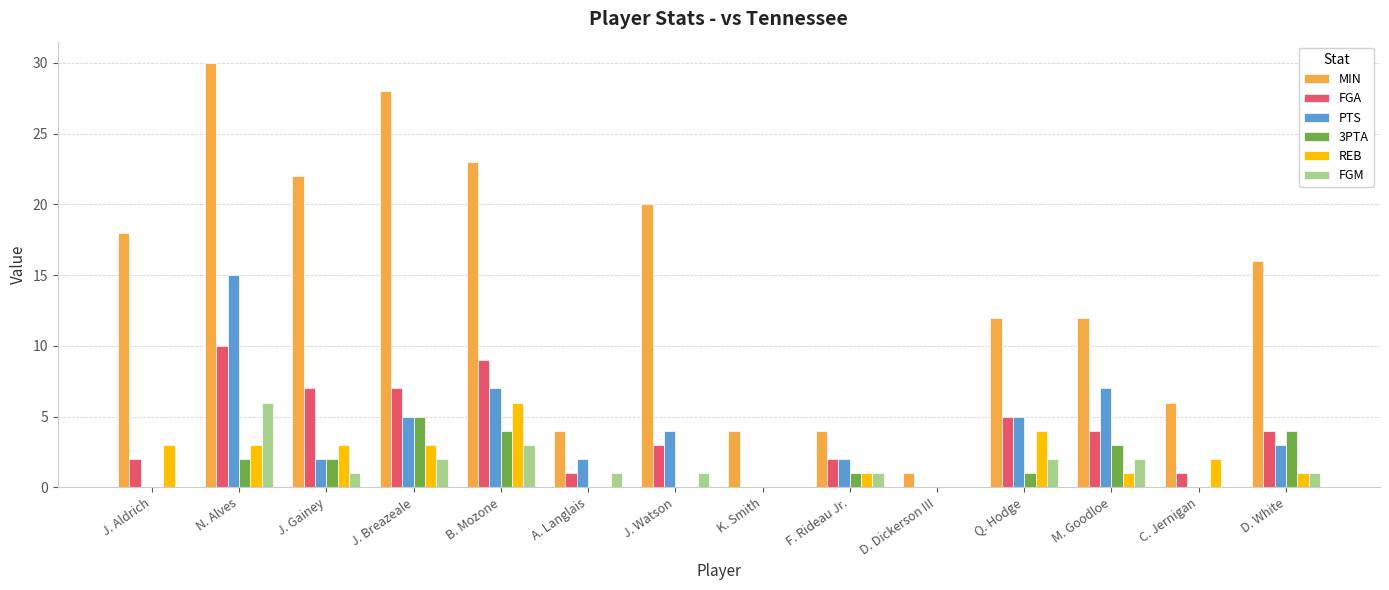

Reading right to left, what are all the values shown in this chart?

MIN: 16	6	12	12	1	4	4	20	4	23	28	22	30	18
FGA: 4	1	4	5	0	2	0	3	1	9	7	7	10	2
PTS: 3	0	7	5	0	2	0	4	2	7	5	2	15	0
3PTA: 4	0	3	1	0	1	0	0	0	4	5	2	2	0
REB: 1	2	1	4	0	1	0	0	0	6	3	3	3	3
FGM: 1	0	2	2	0	1	0	1	1	3	2	1	6	0